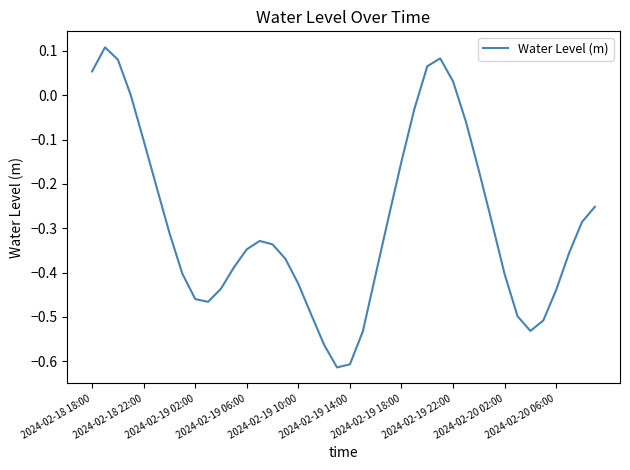

What is the difference between the maximum and minimum values?

0.7